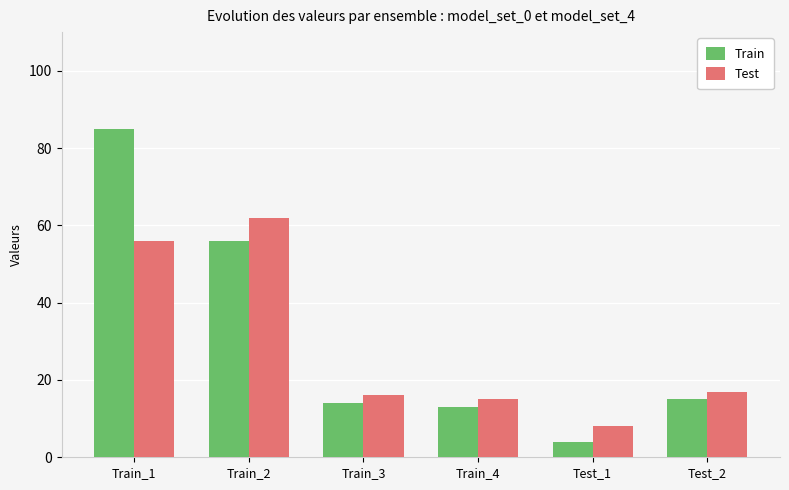

Rank the series at Train_2 from highest to lowest value.

Test, Train